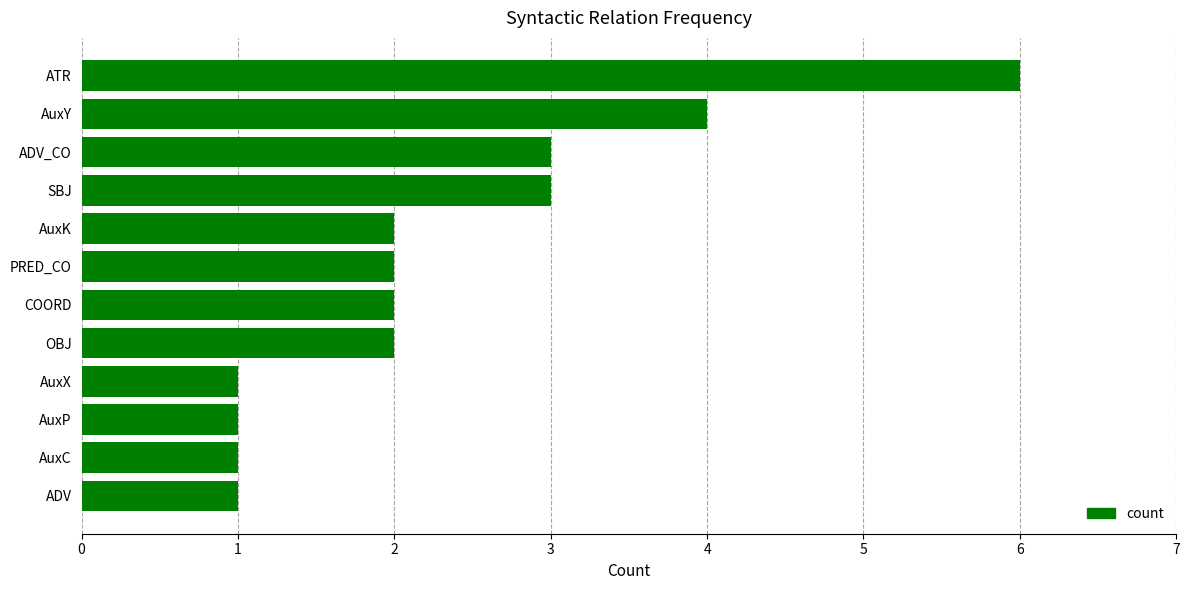

True or false: the data shows 2 at AuxK.

True